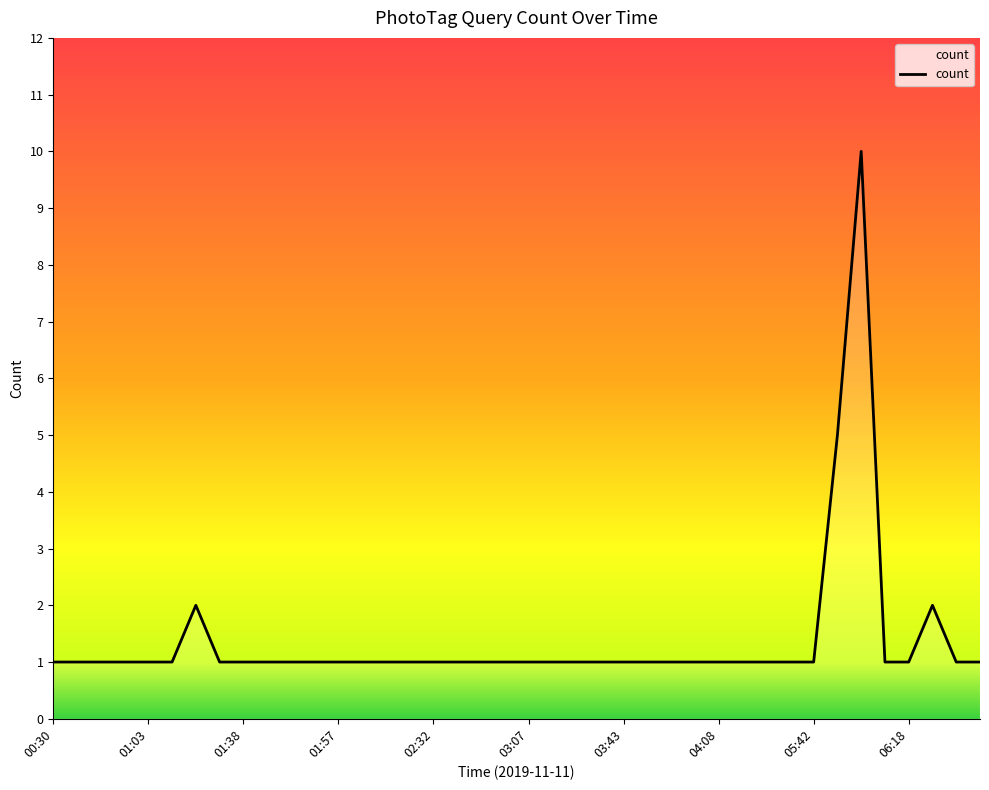

What is the maximum value shown in the chart?

10